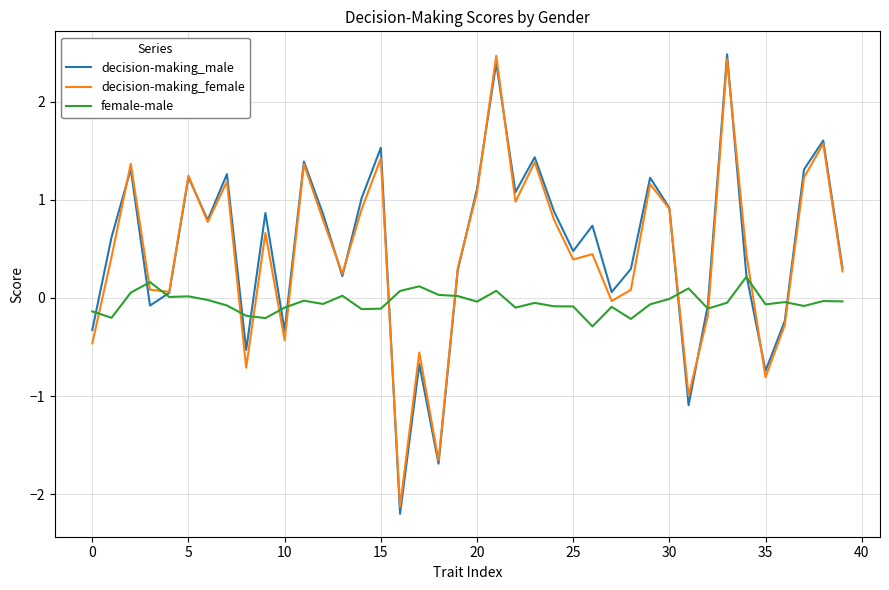

At how many categories does at least one series exceed 0?

34